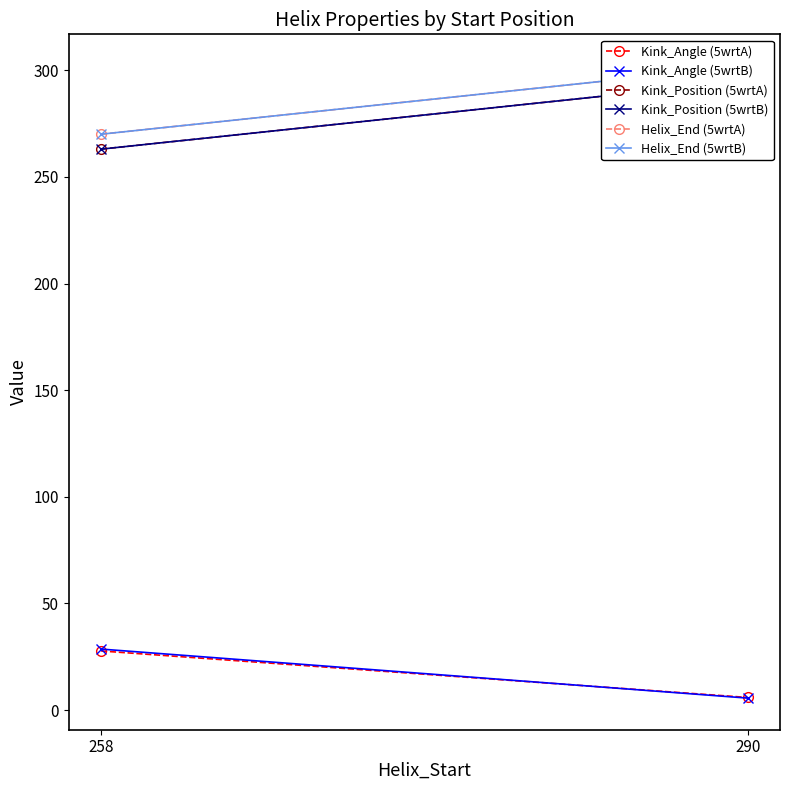

Reading right to left, list all the values displayed in this chart.

Kink_Angle (5wrtA): 290=5.9	258=27.7
Kink_Angle (5wrtB): 290=5.6	258=28.6
Kink_Position (5wrtA): 290=295.0	258=263.0
Kink_Position (5wrtB): 290=295.0	258=263.0
Helix_End (5wrtA): 290=302.0	258=270.0
Helix_End (5wrtB): 290=302.0	258=270.0